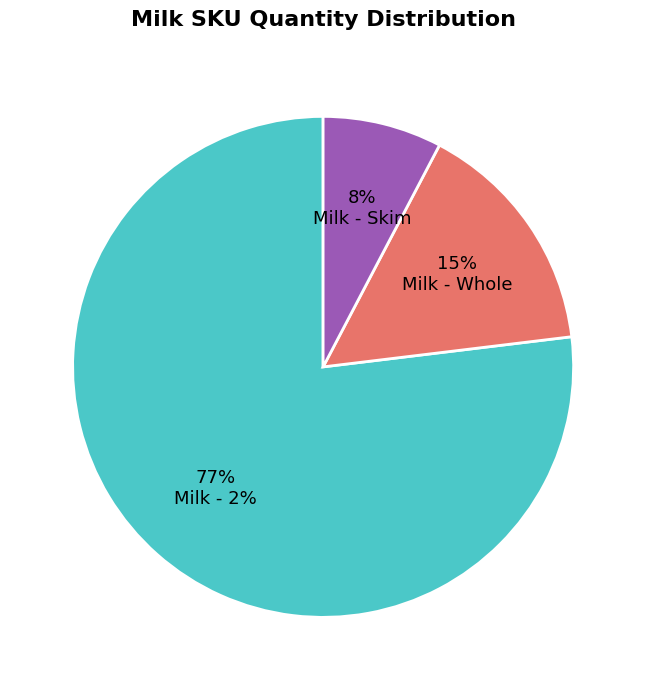

How many slices are in this pie chart?

3